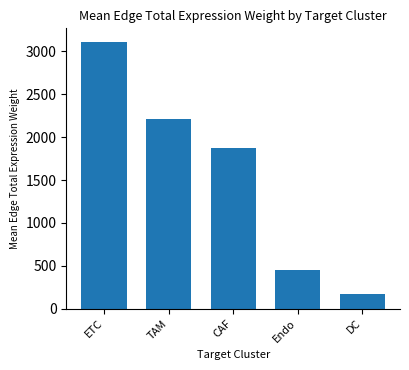

What is the greatest value displayed?

3114.2